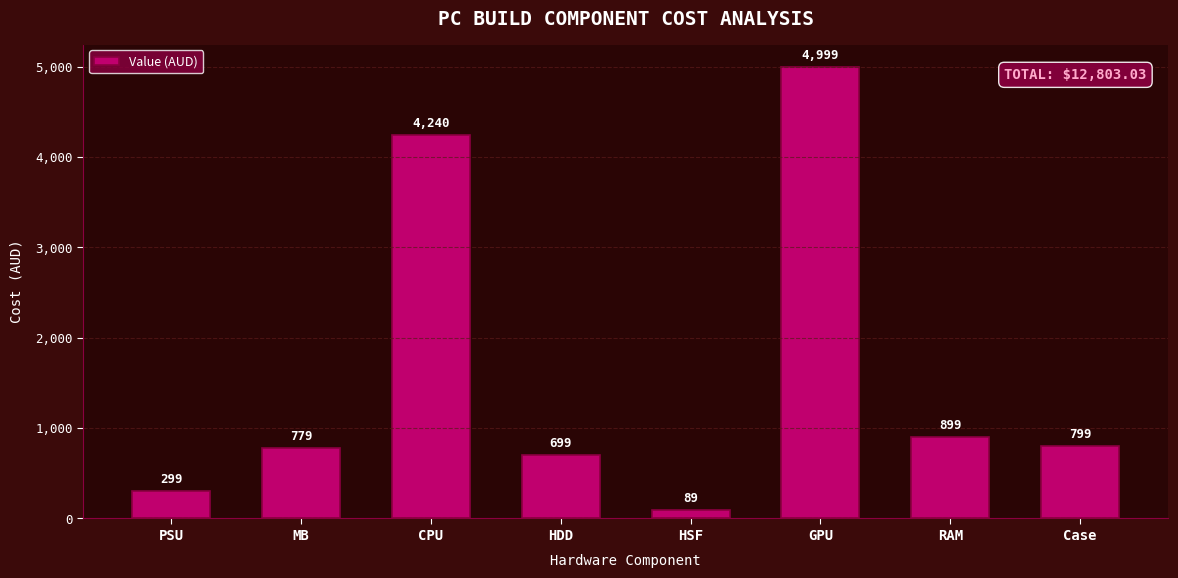

What is the difference between the maximum and minimum values?

4910.0